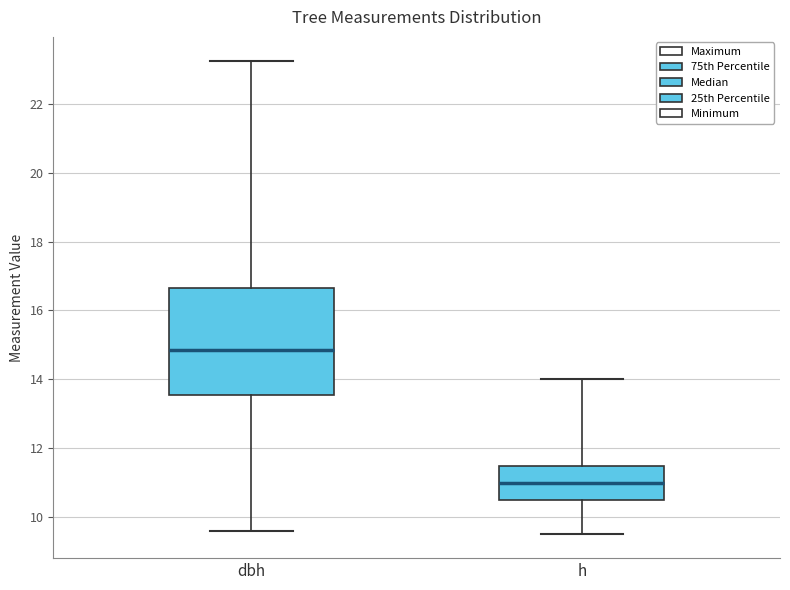

Reading left to right, transcribe this box plot: for each box, give where its median line is, the range the box spans, and where its two whiskers end, as read against the y-axis. The values are not printed on the chart, so give them approximately, as read against the axis.

dbh: median 14.8, box 13.6 to 16.6, whiskers 9.6 to 23.2
h: median 11.0, box 10.6 to 11.6, whiskers 9.6 to 14.0